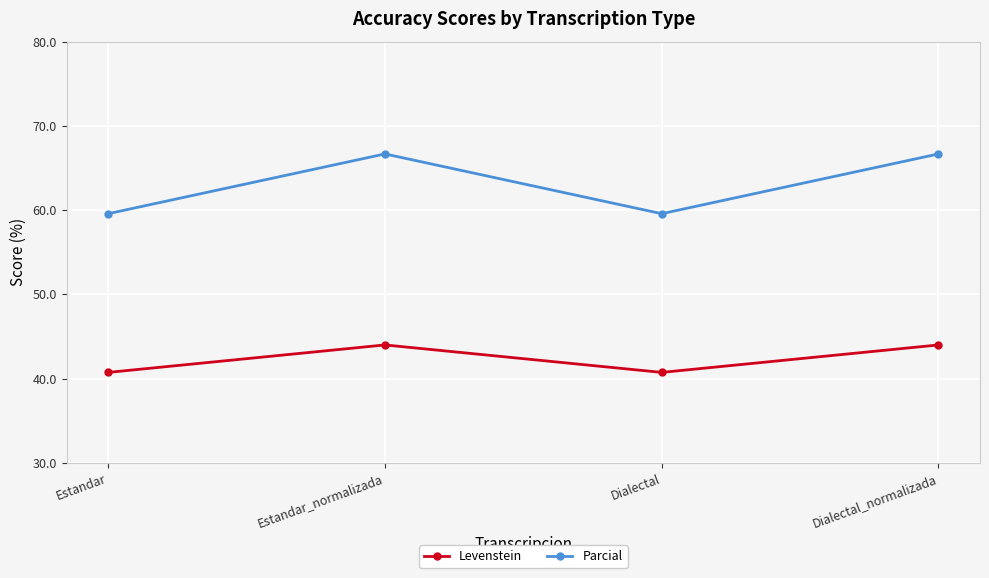

What are all the series names shown in the legend?

Levenstein, Parcial